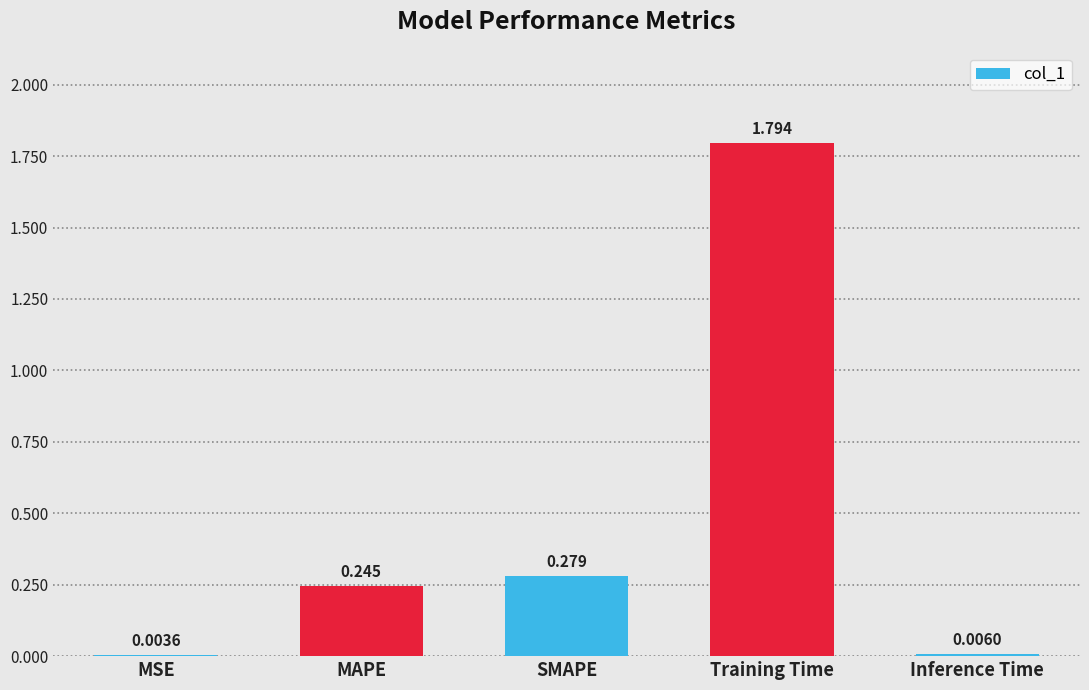

True or false: the data shows 0.1 at MAPE.

False